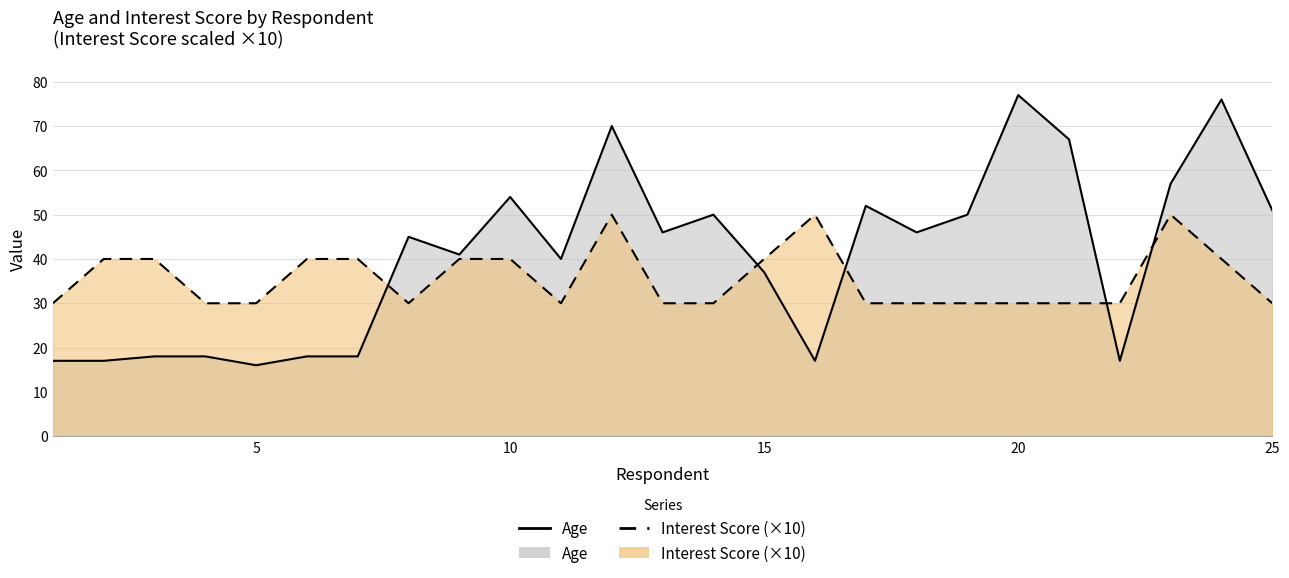

Rank the series by their maximum value, from highest to lowest.

Age, Interest Score